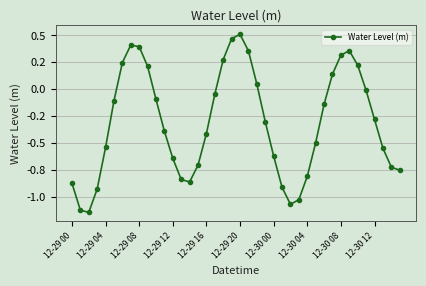

Does the chart have visible grid lines?

Yes